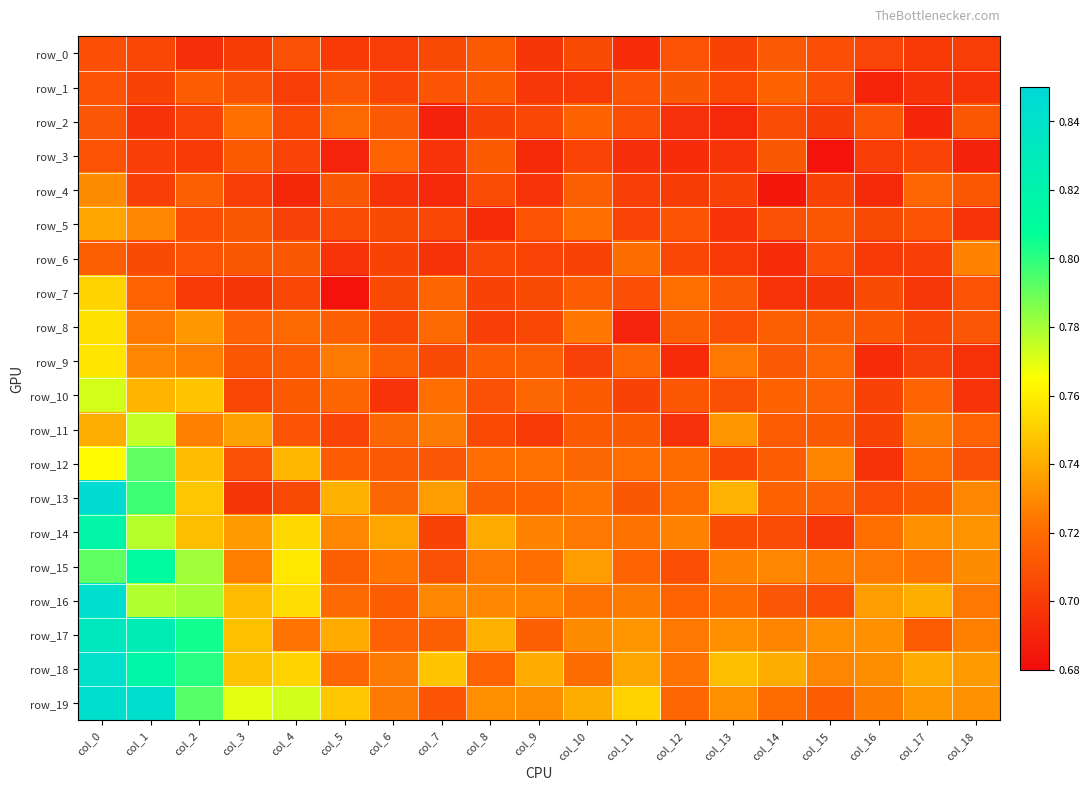

How many distinct data groups are displayed?

20